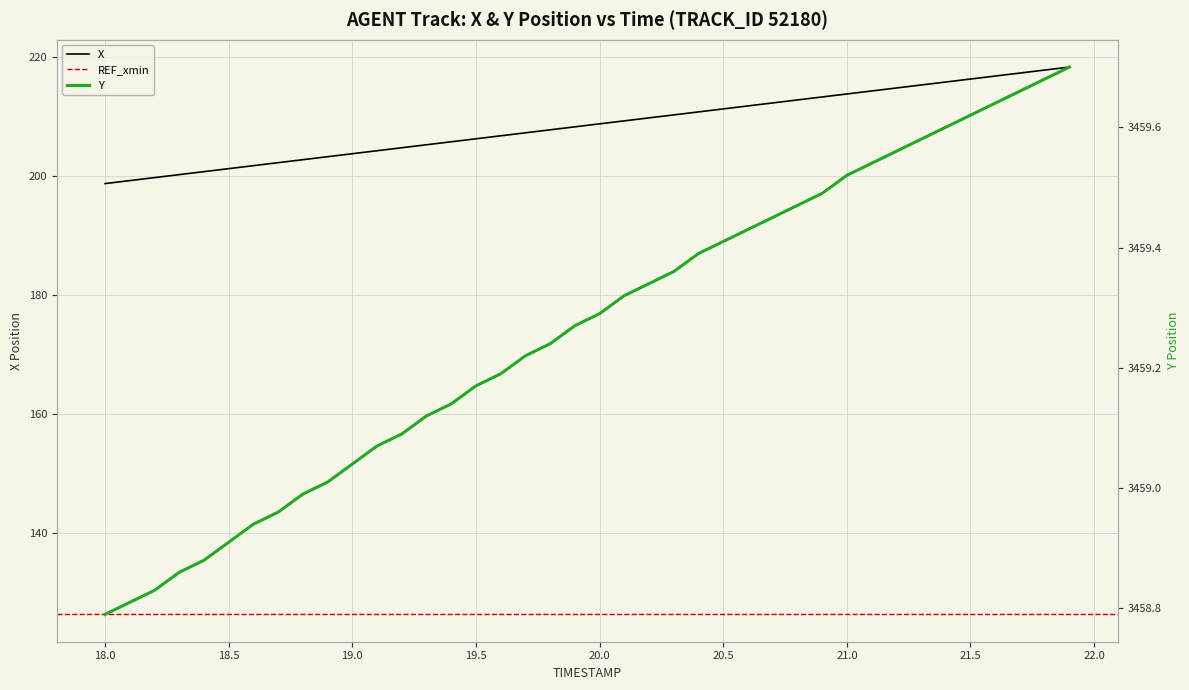

True or false: Y has more than 2 points higher than both neighbors.

False